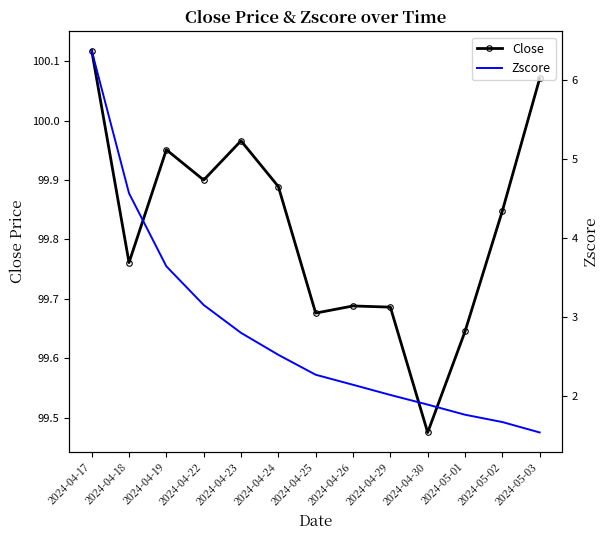

Rank the categories by Zscore value from lowest to highest.

2024-05-03, 2024-05-02, 2024-05-01, 2024-04-30, 2024-04-29, 2024-04-26, 2024-04-25, 2024-04-24, 2024-04-23, 2024-04-22, 2024-04-19, 2024-04-18, 2024-04-17